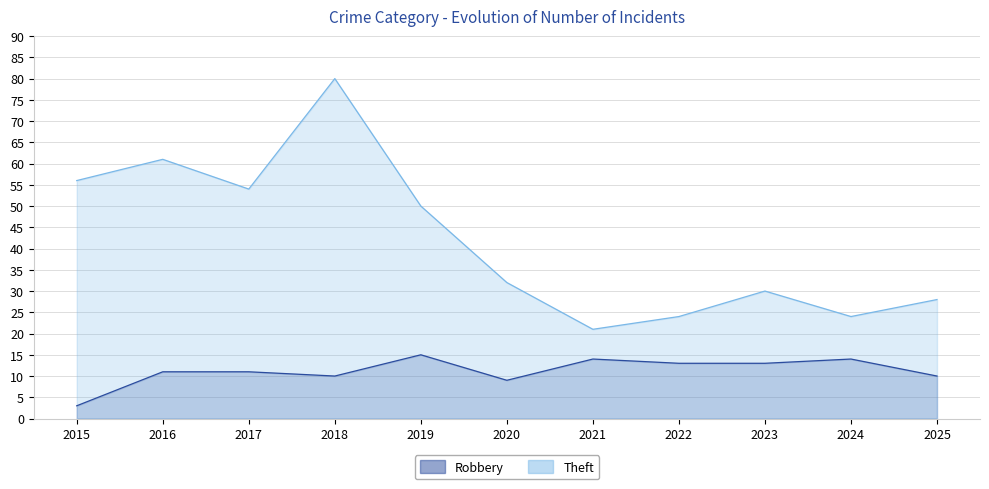

How many series are shown in this chart?

2